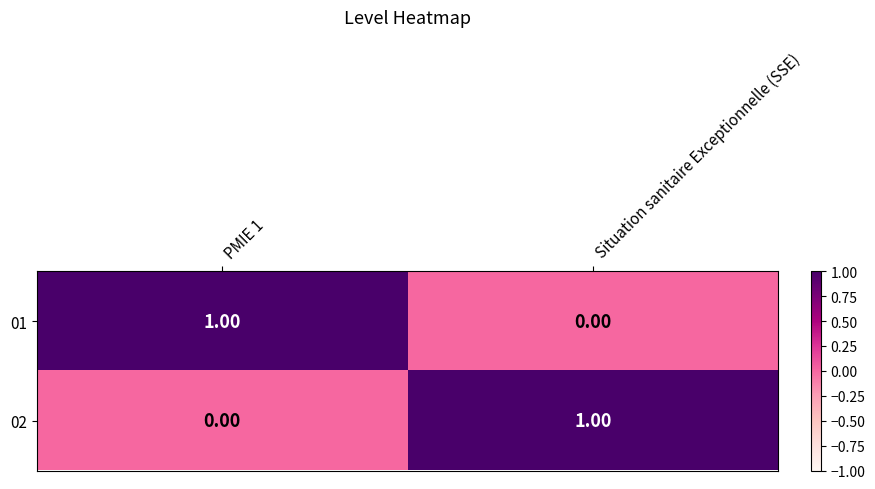

Rank the series at PMIE 1 from lowest to highest value.

02, 01